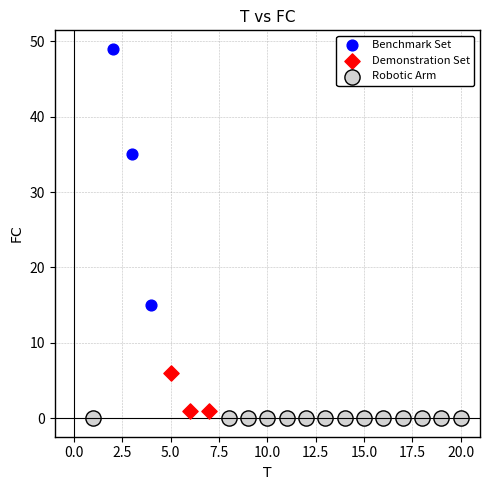

Which series contains the highest Y value?

Benchmark Set